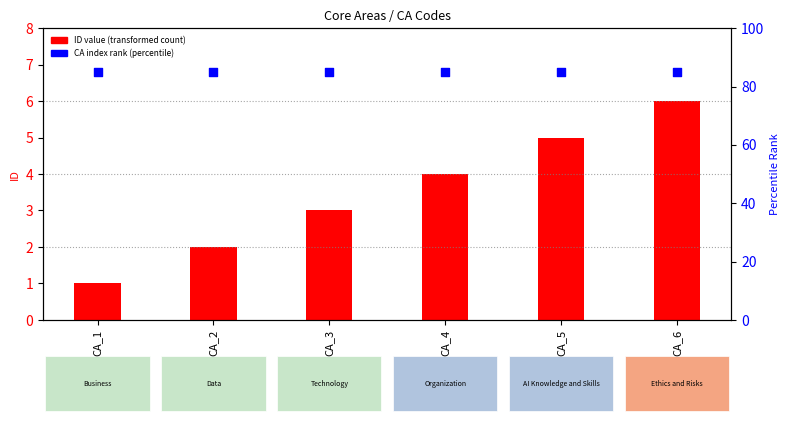

What are all the series names shown in the legend?

ID value, CA index rank